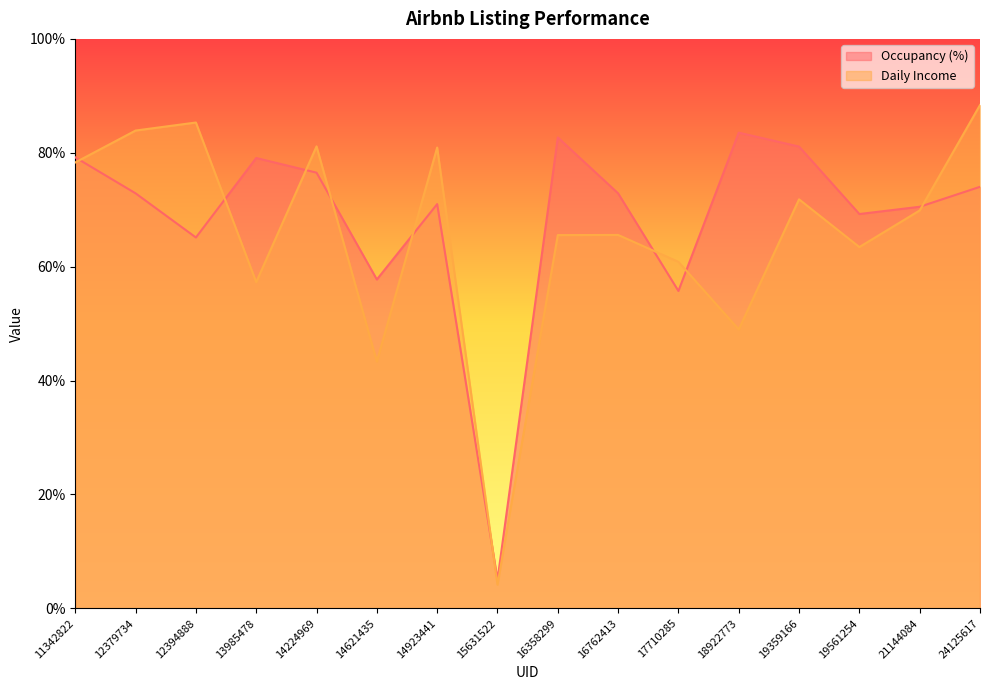

Is it true that Occupancy (%) equals 76.5 at 14224969?

True